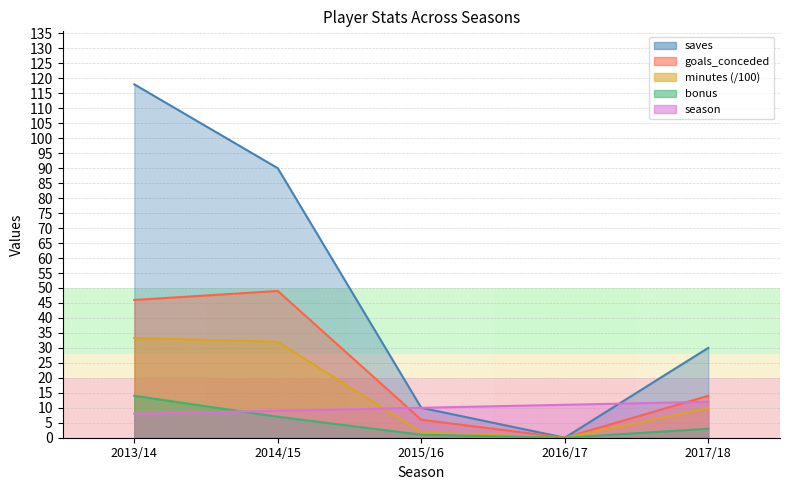

At which category is the sum across all series the highest?

2013/14